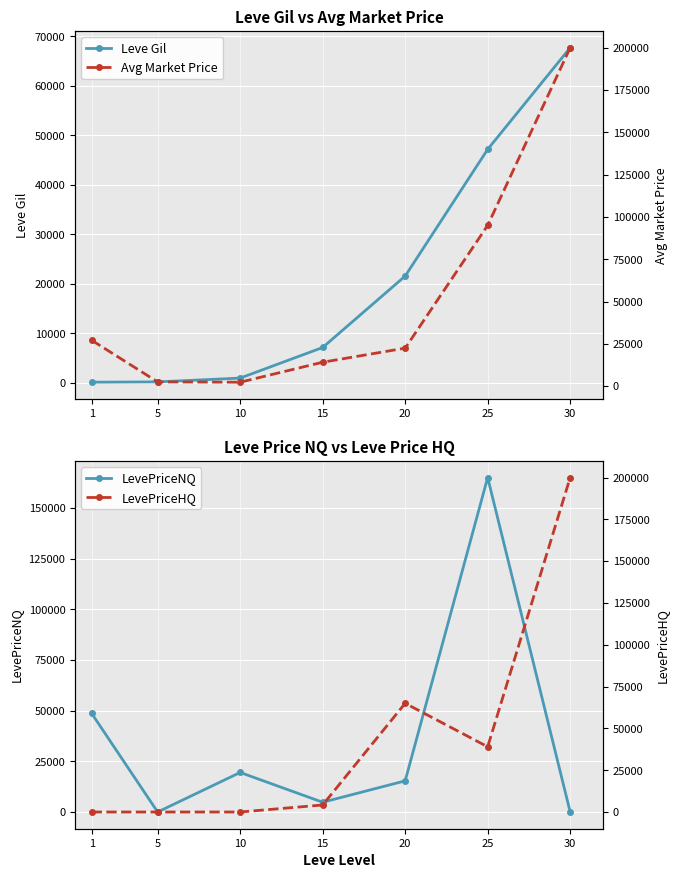

At how many categories does at least one series exceed 63162?

3